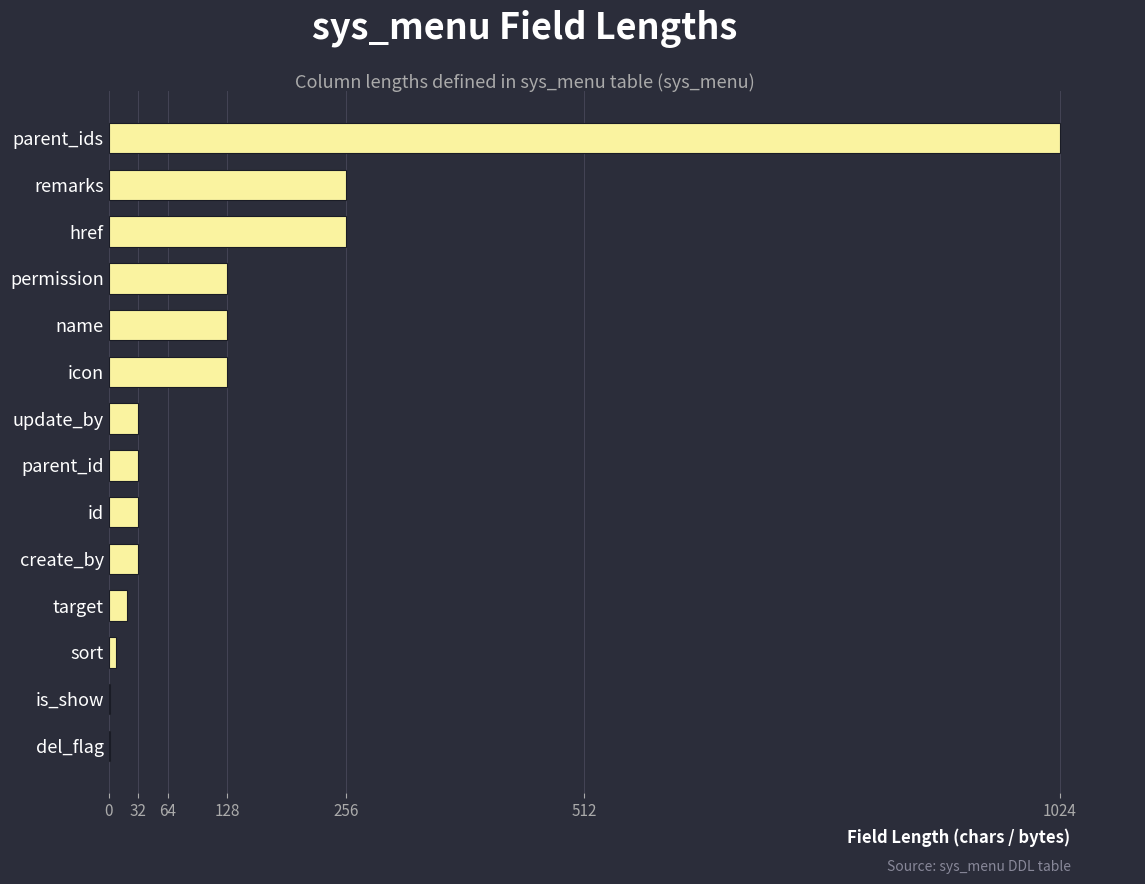

What is the change in value from remarks to name?

-128